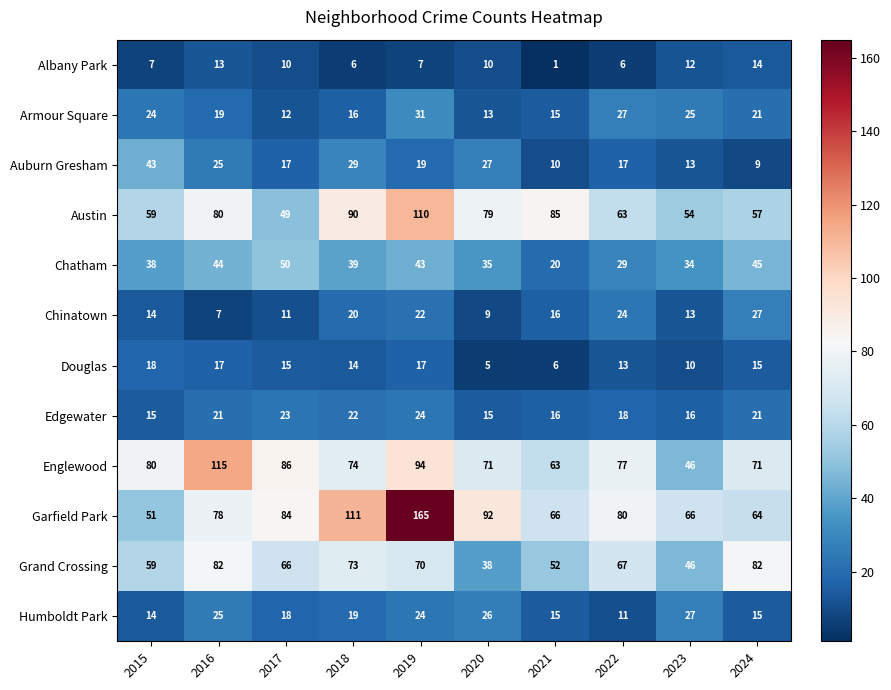

Which series changed the most between 2017 and 2022?

Chatham